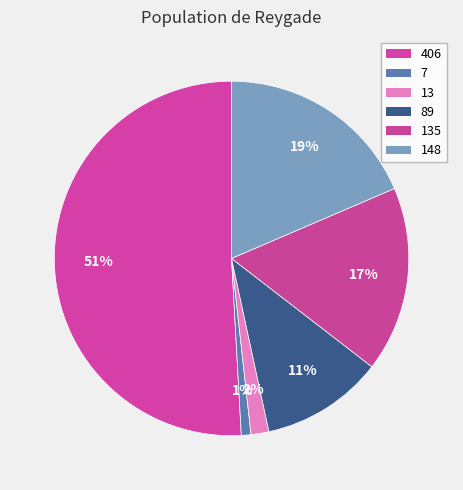

To the nearest percent, what is the average slice percentage?

17%